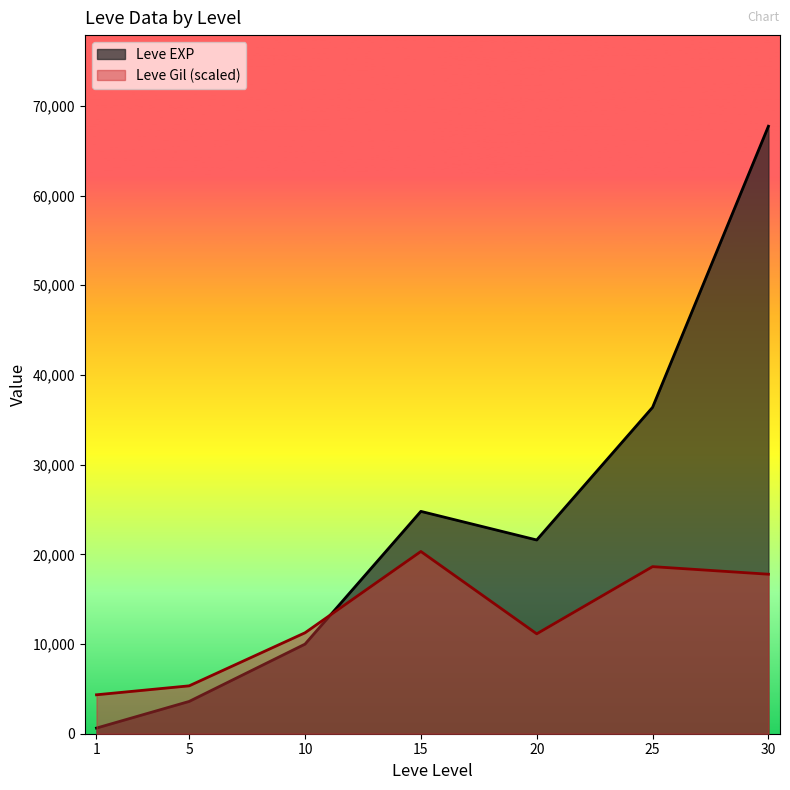

How many data points in Leve Gil are less than 11254?

3